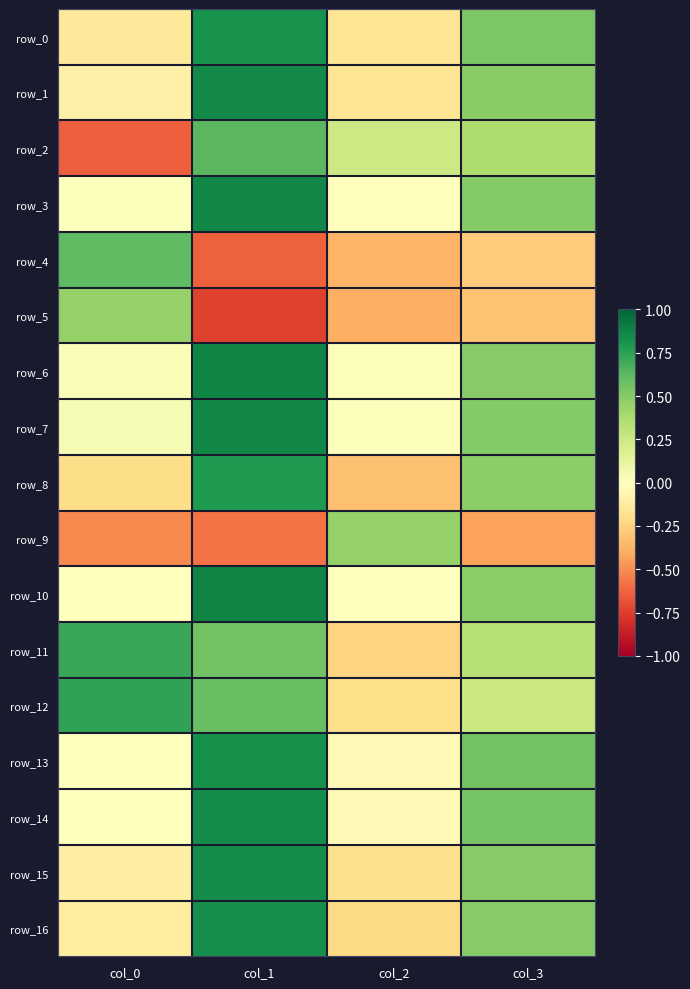

At which category is the sum across all series the highest?

col_1